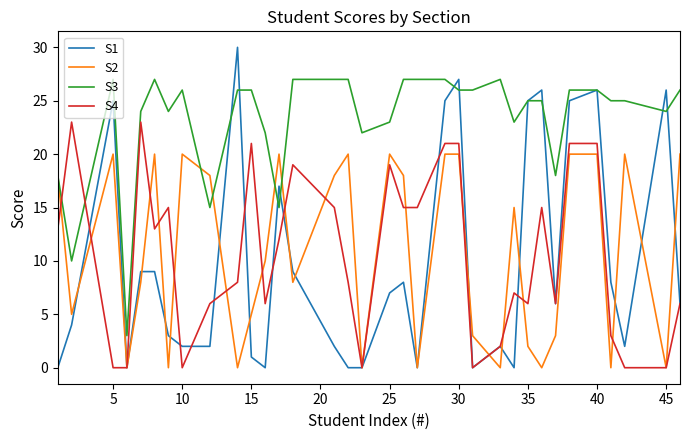

What is the maximum value shown in the chart?

30